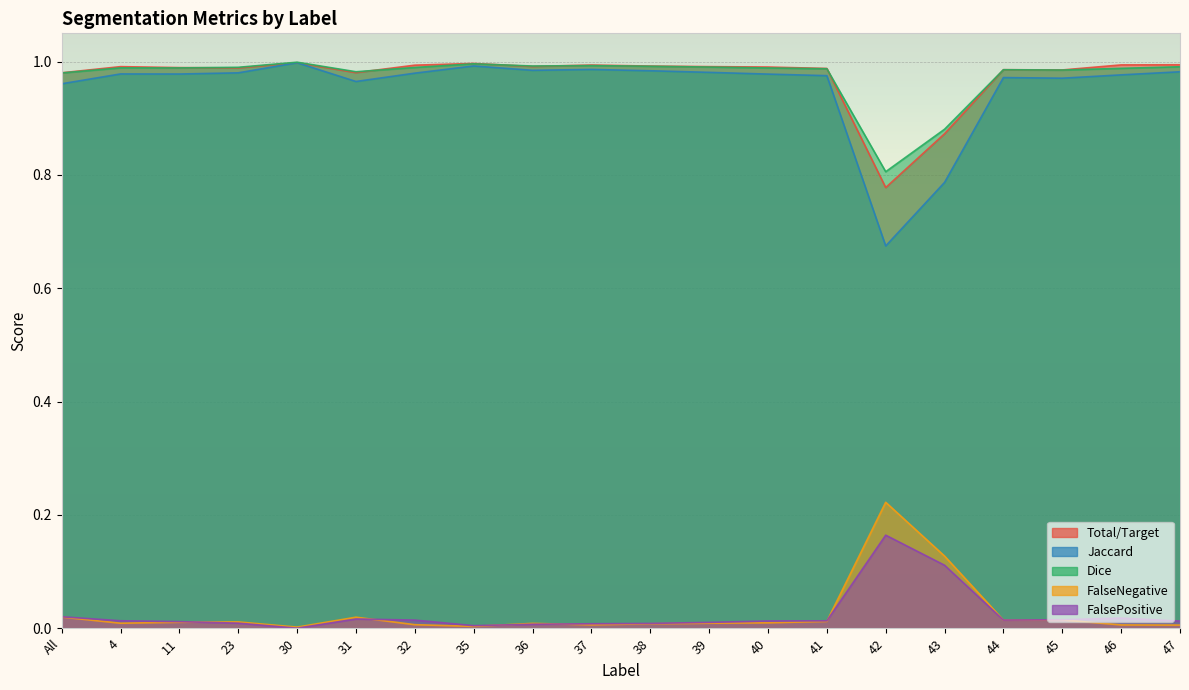

True or false: Dice has a value of 1.0 at 35.

True